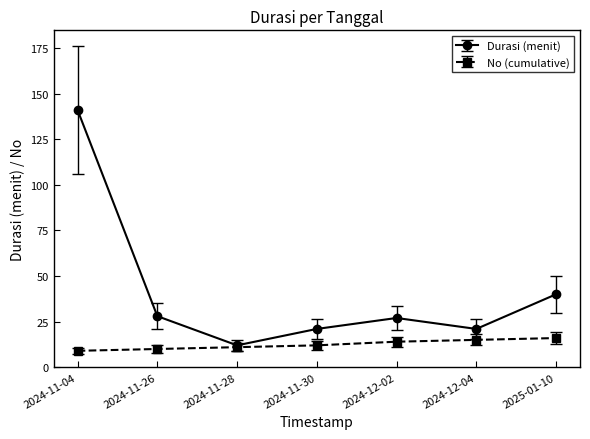

Rank the series by their average value, from lowest to highest.

No (cumulative), Durasi (menit)